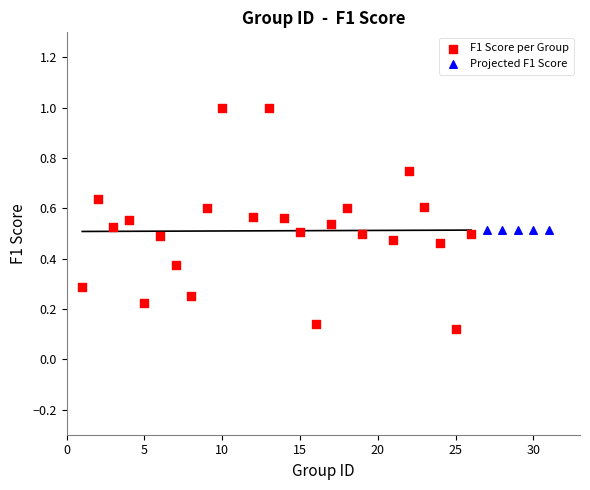

Which series has the widest spread of Y values?

F1 Score per Group